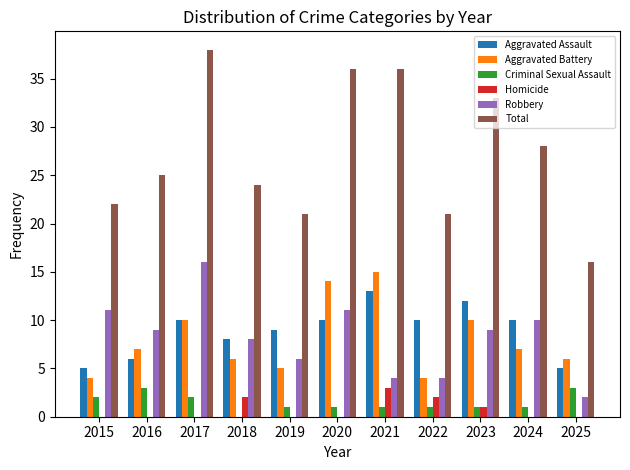

How many series are shown in this chart?

6